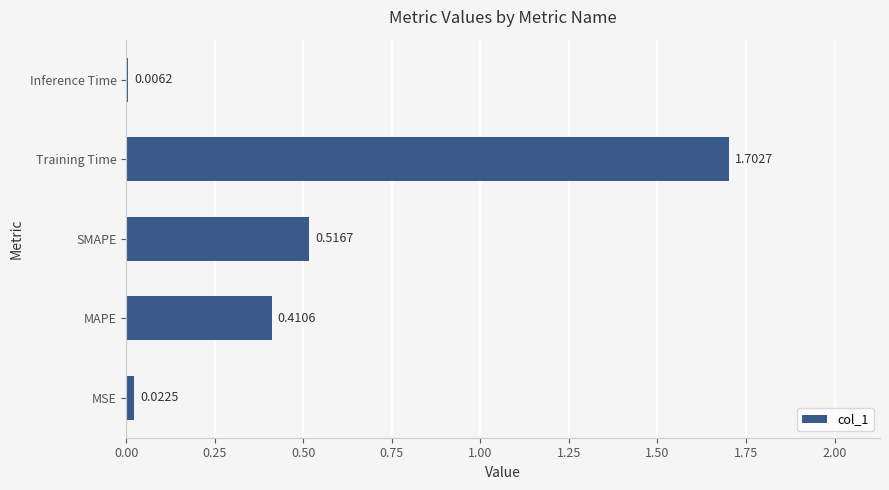

At which label is the value closest to 0?

Inference Time